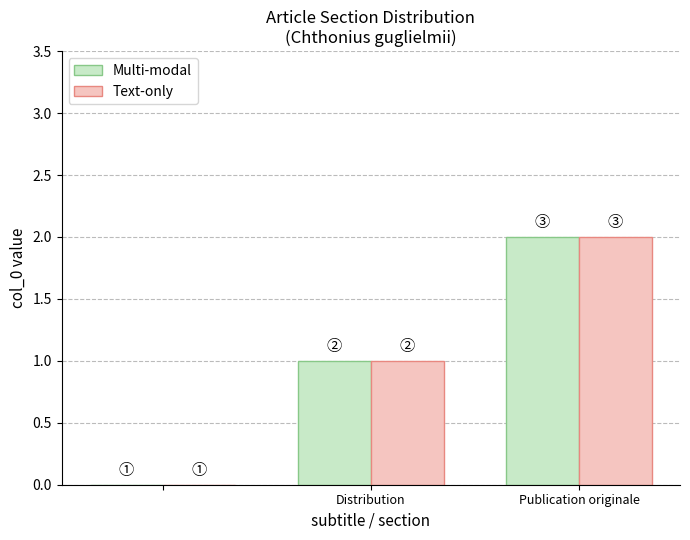

How many groups of bars are there?

3